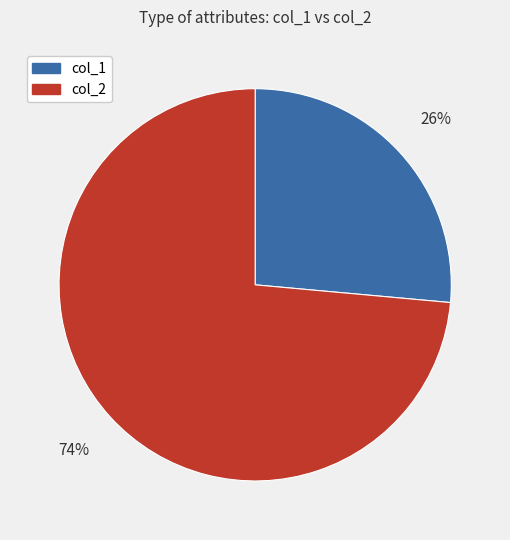

Is there any slice that represents more than half of the pie?

Yes